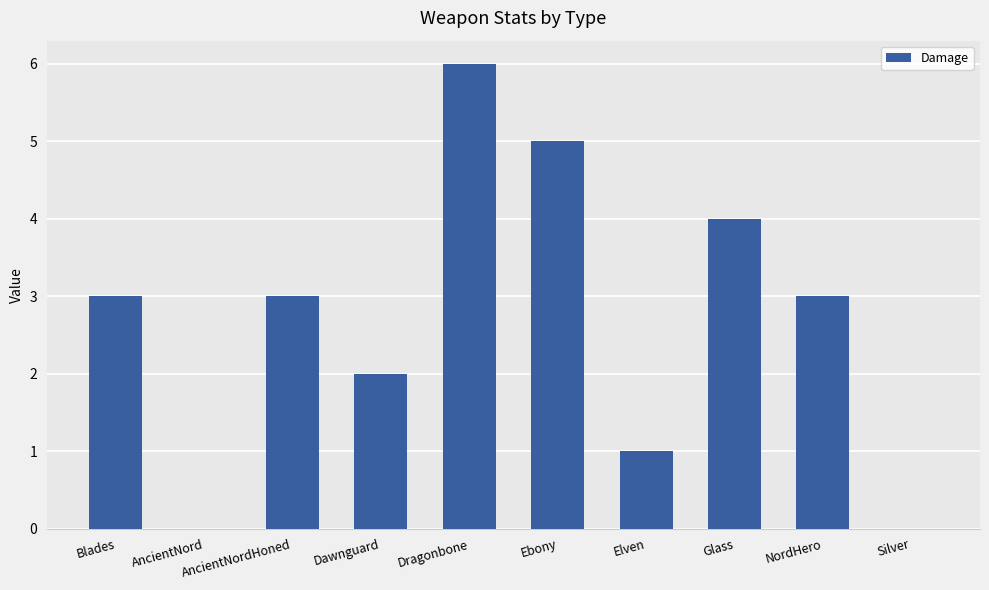

What is the average value?

3